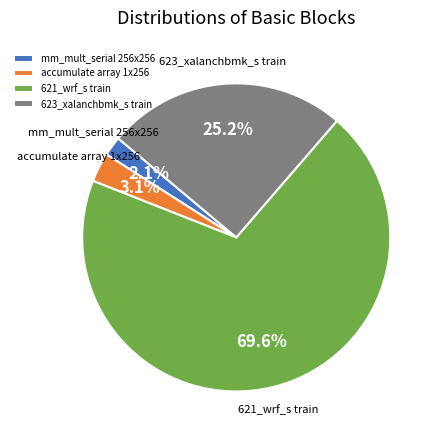

Between 621_wrf_s train and mm_mult_serial 256x256, which is larger?

621_wrf_s train